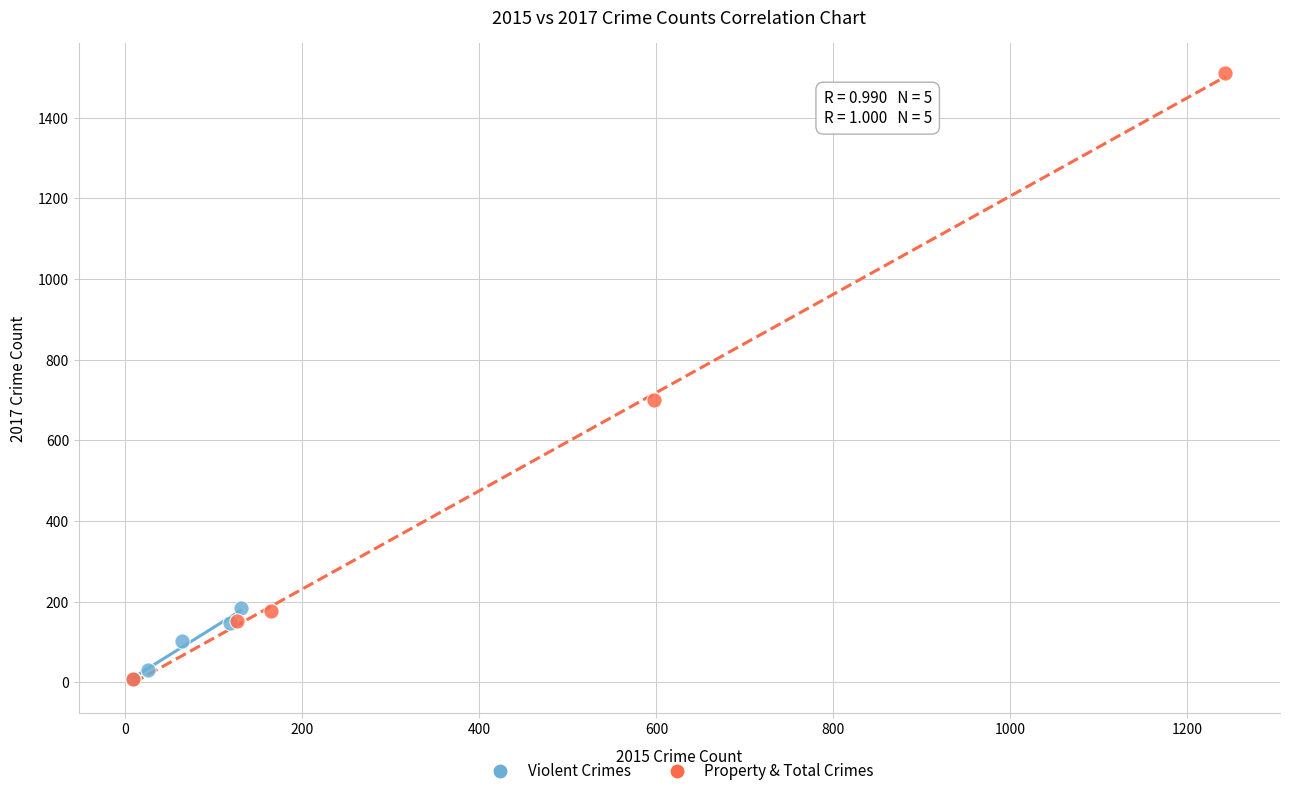

Which series has the largest Y range (max minus min)?

Property & Total Crimes